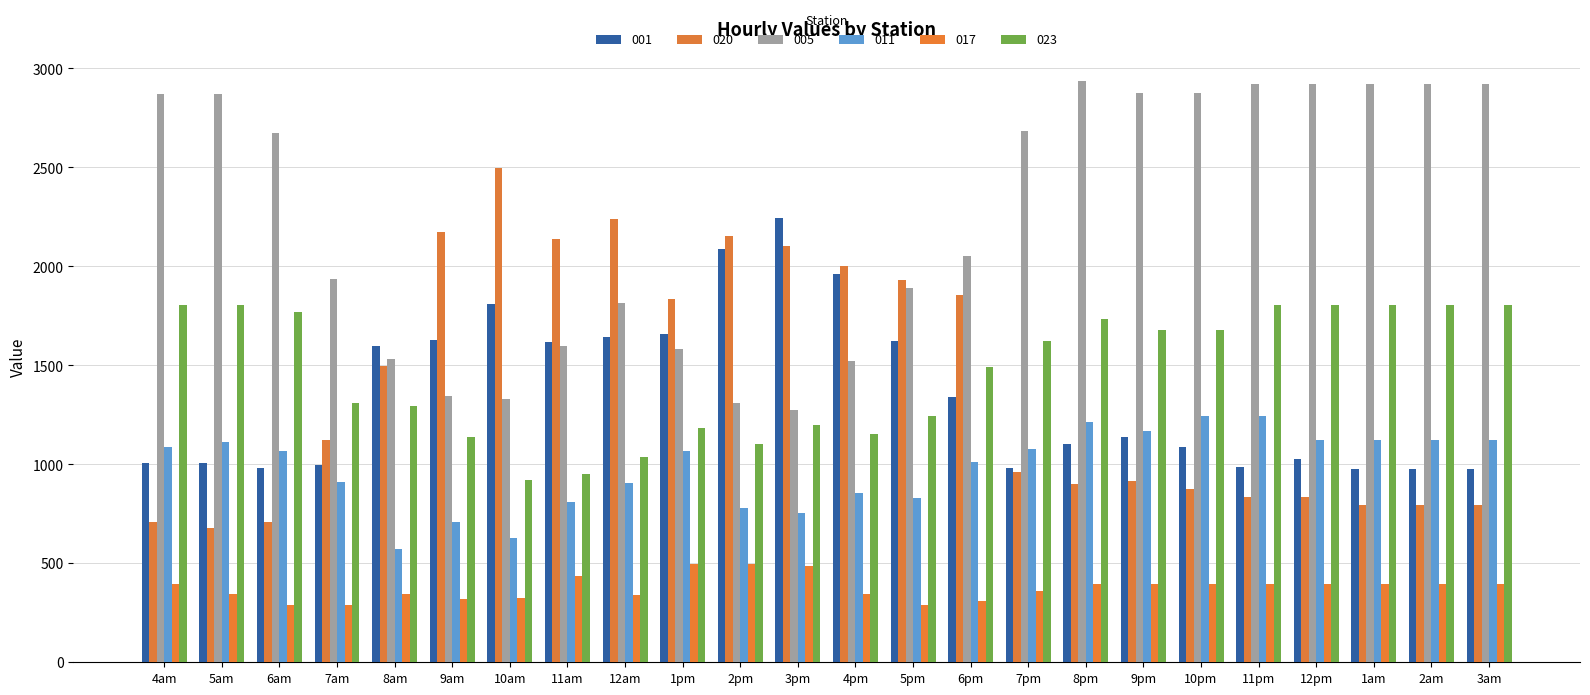

The value of 017 at 3am is 397.3. True or false?

True